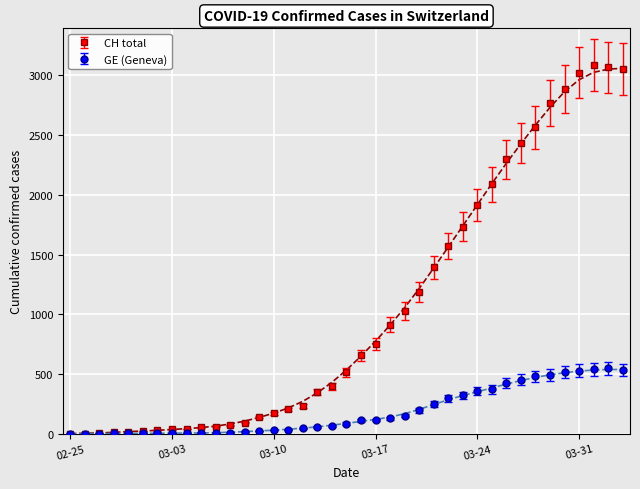

How many interior local peaks does the CH series have?

1